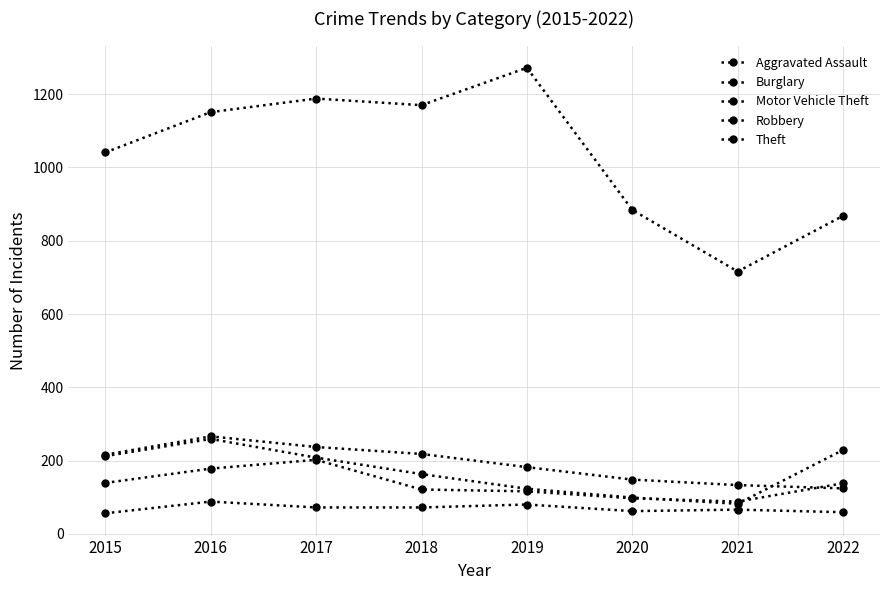

How many series are shown in this chart?

5